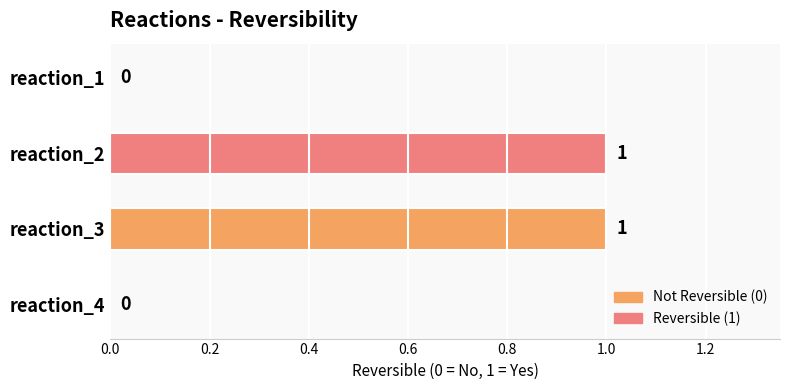

What is the sum of all values?

2